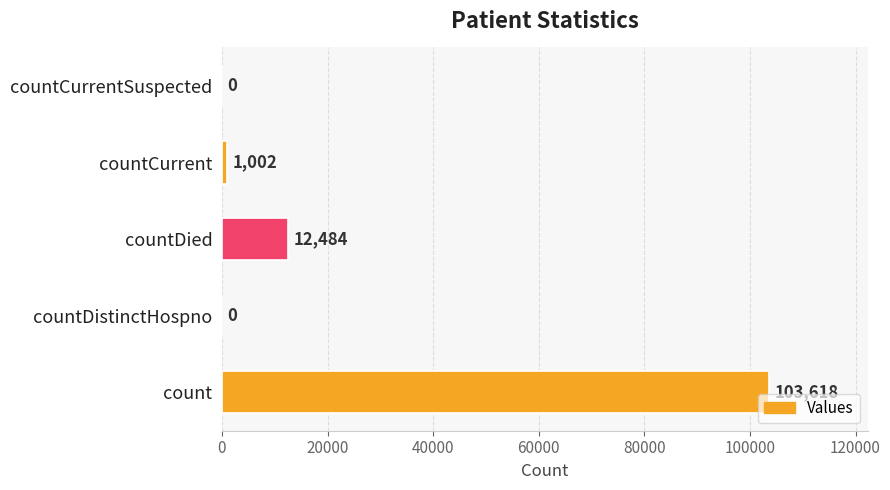

What is the sum of all values?

117104